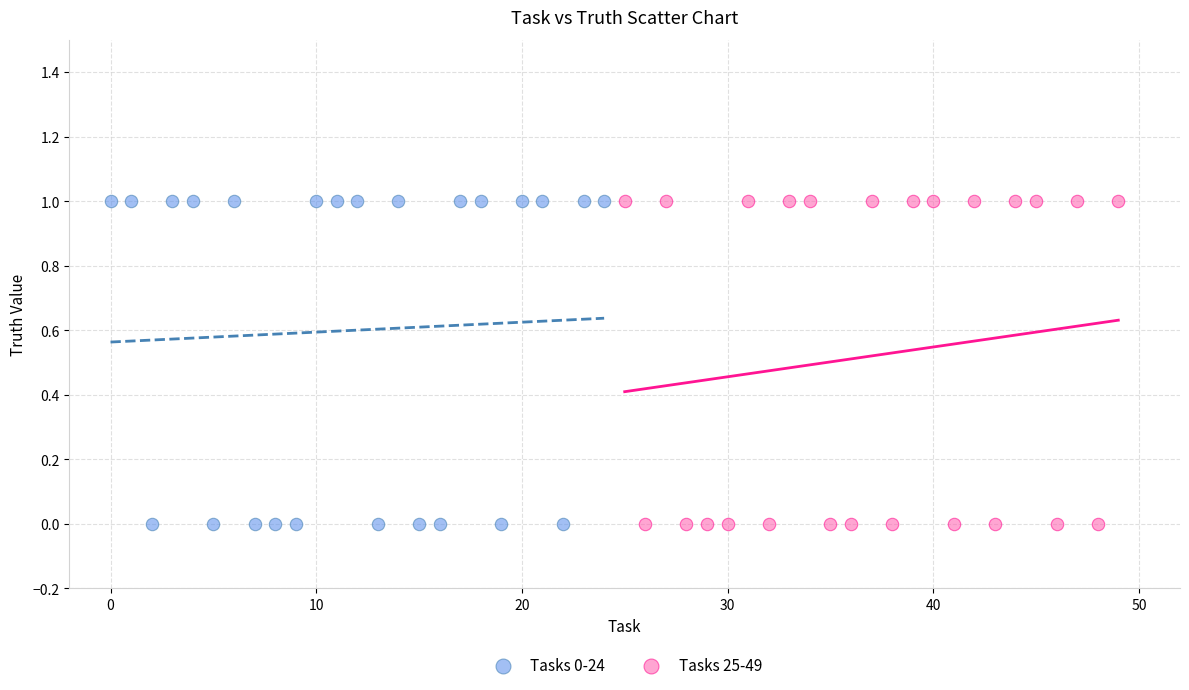

What are all the series names shown in the legend?

Tasks 0-24, Tasks 25-49